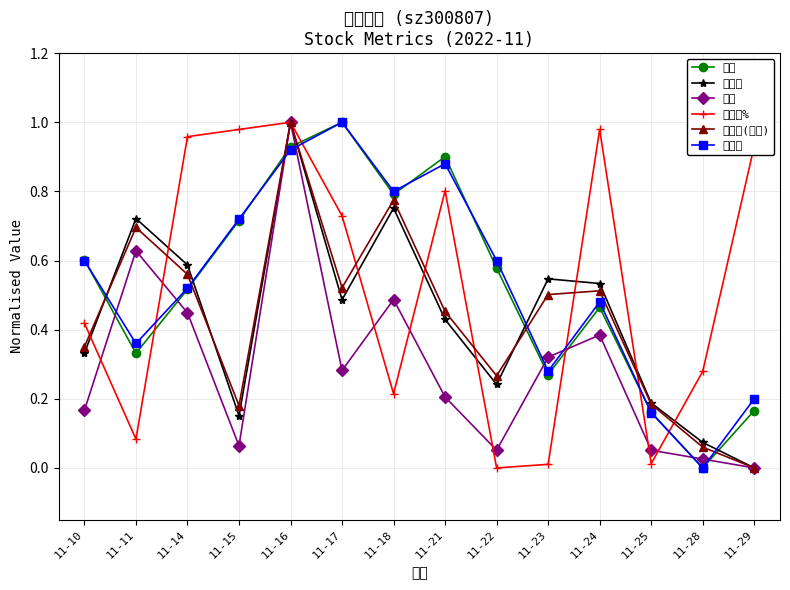

How many data points does each series have?

14